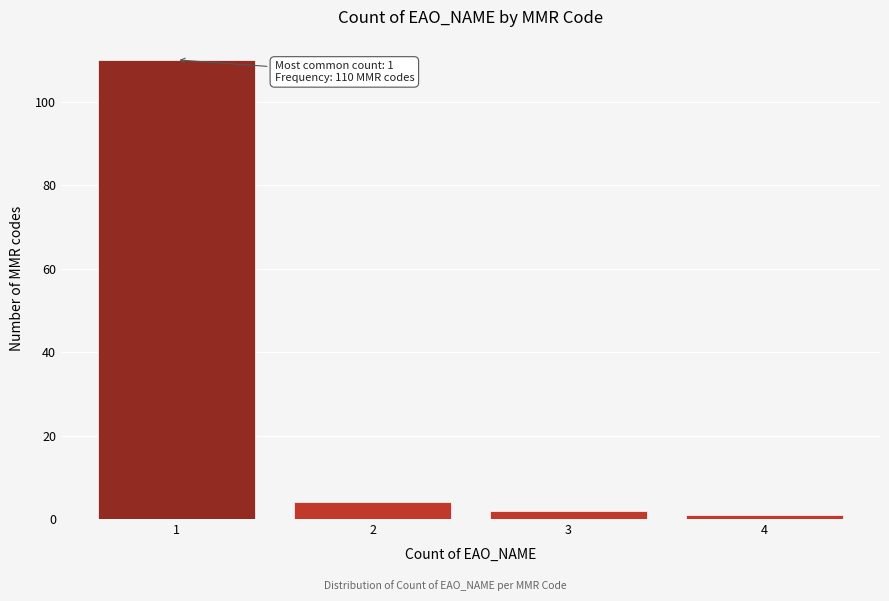

Over which range of the x-axis is the bar tallest?

0.5 to 1.5